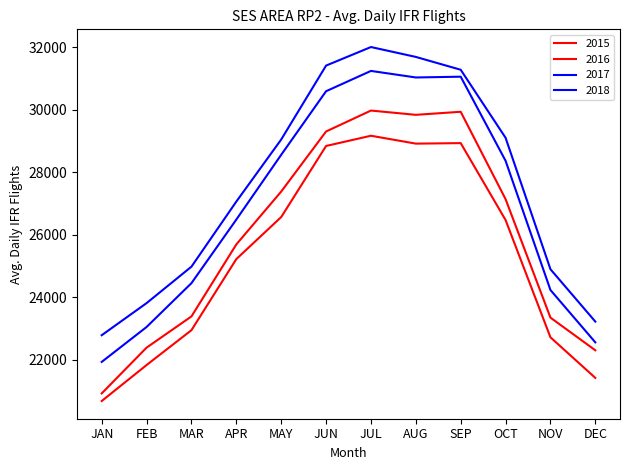

What is the label of the 9th point from the right?

APR